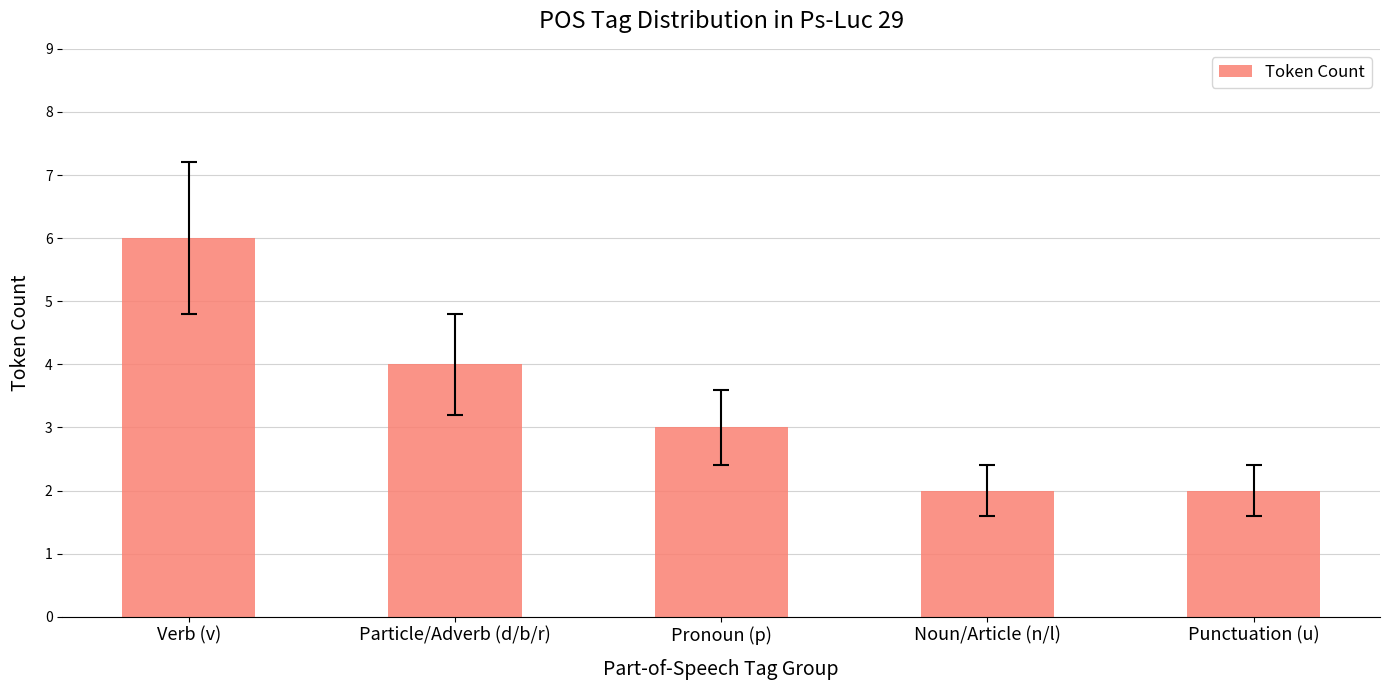

Which has a higher value, Particle/Adverb (d/b/r) or Verb (v)?

Verb (v)